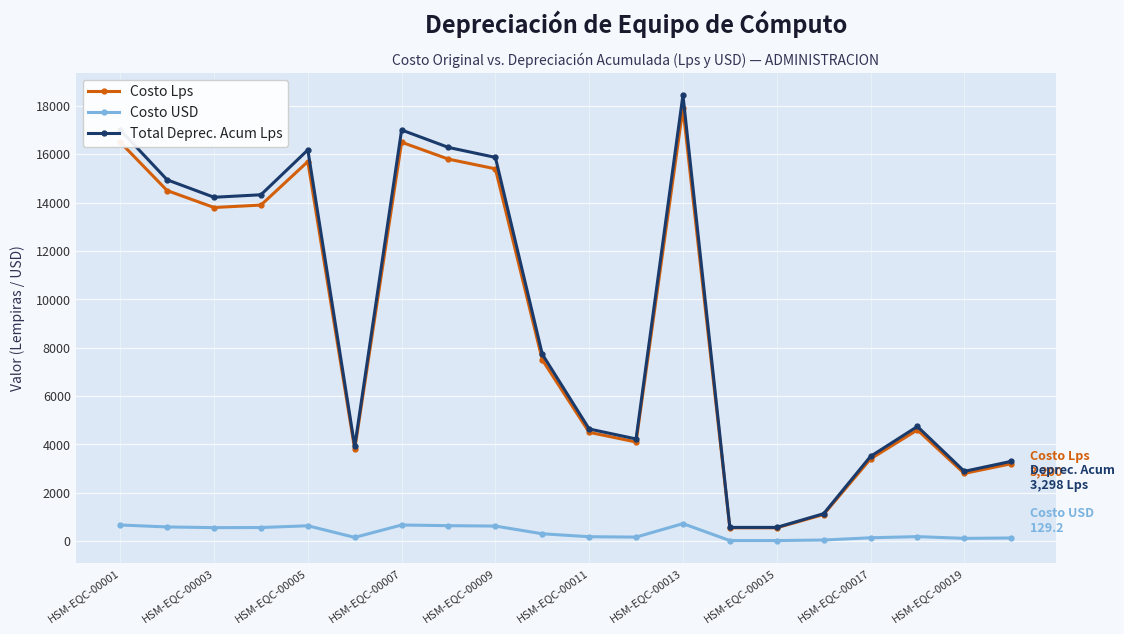

What is the value of the Total Deprec. Acum Lps point at the 10th from the left?

7730.1